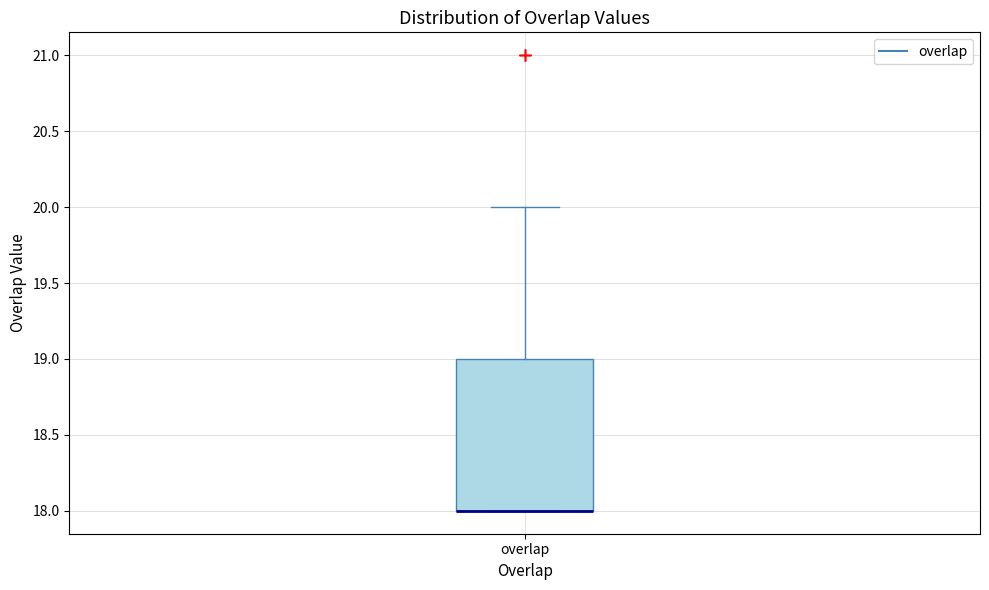

Transcribe this box plot: give where the median line is, the range the box spans, and where the two whiskers end, as read against the y-axis. The values are not printed on the chart, so give them approximately, as read against the axis.

median 18 (drawn on the box's lower edge), box 18 to 19, whiskers 18 to 20